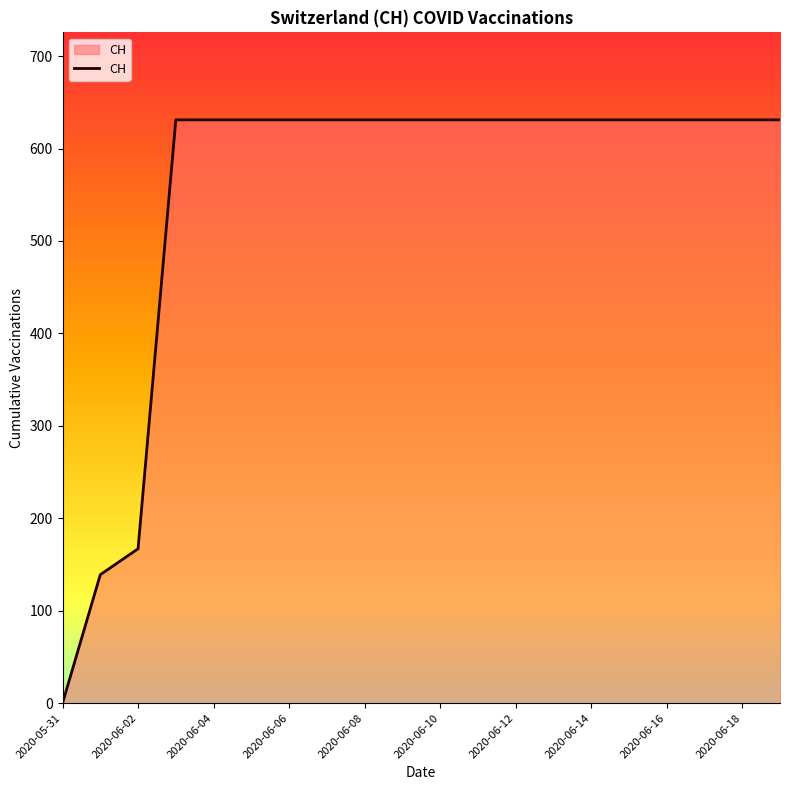

How many values are above zero?

19